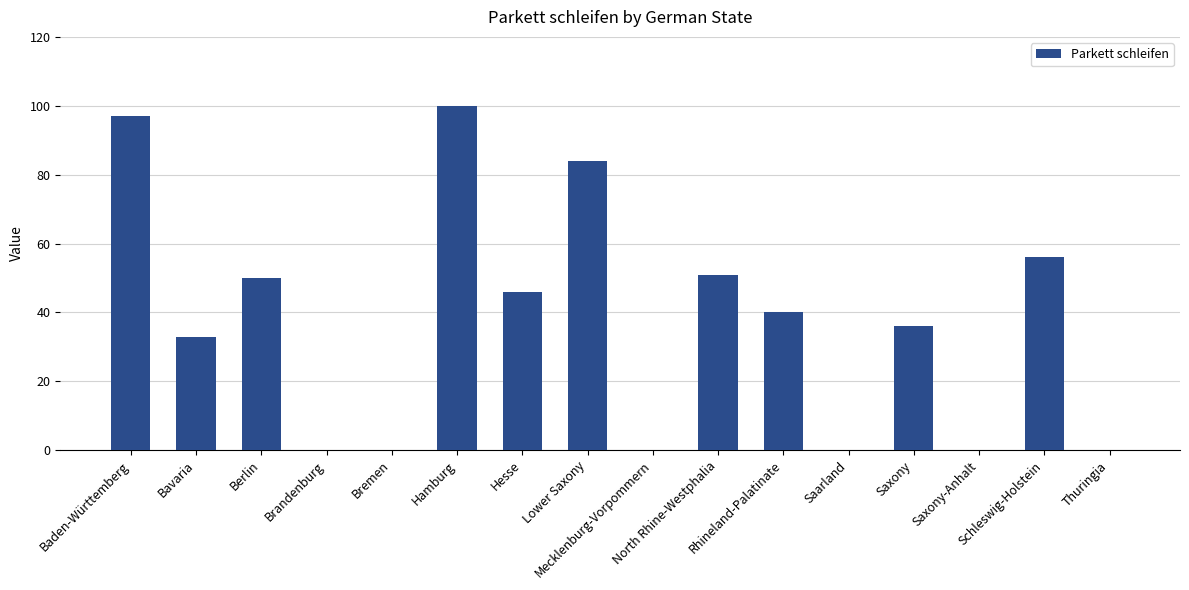

Reading left to right, extract all data points from this chart.

97	33	50	0	0	100	46	84	0	51	40	0	36	0	56	0